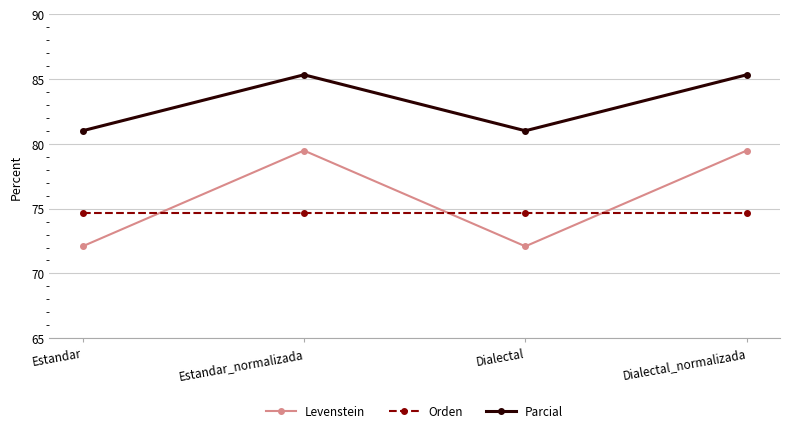

What is the average value of the Orden series?

74.7